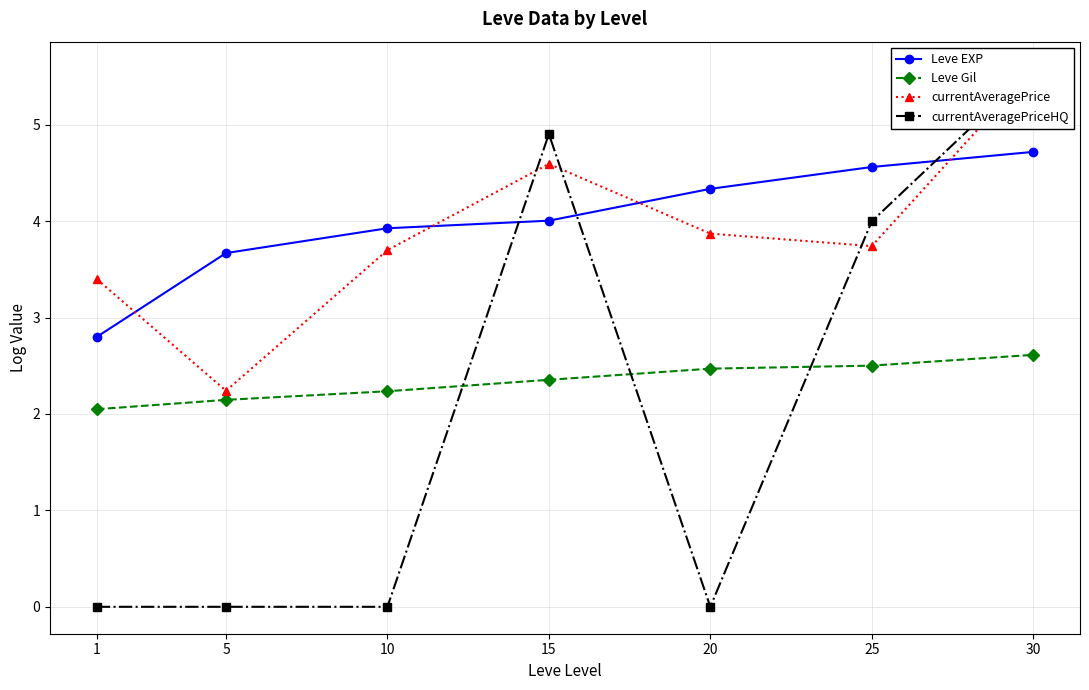

True or false: currentAveragePrice and Leve Gil cross at least once.

False